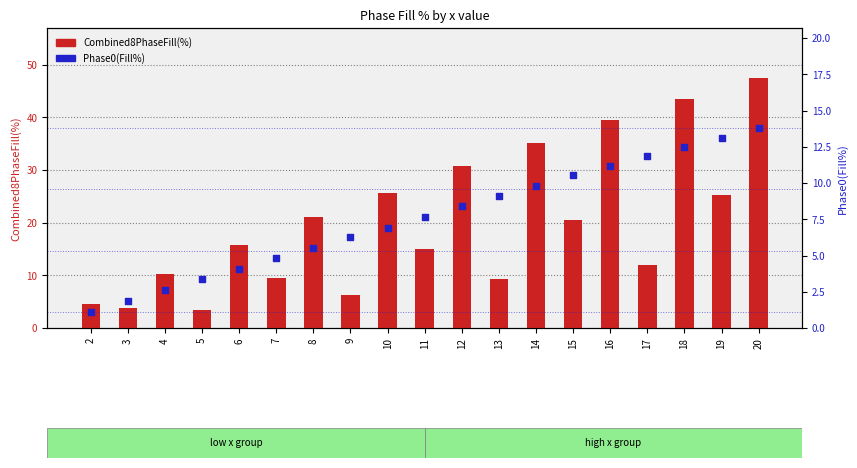

At which category is the sum across all series the highest?

20